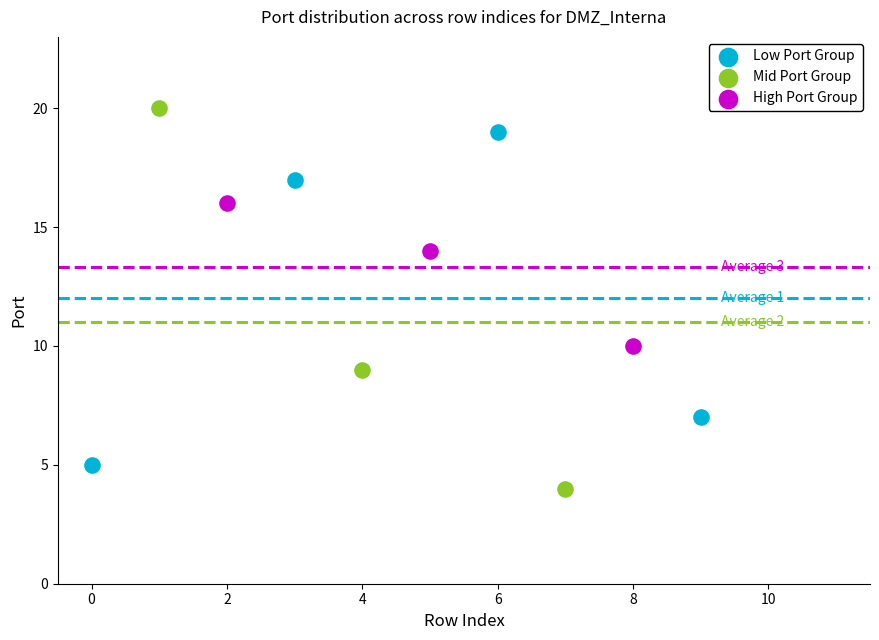

Which series reaches the minimum Y coordinate?

Mid Port Group